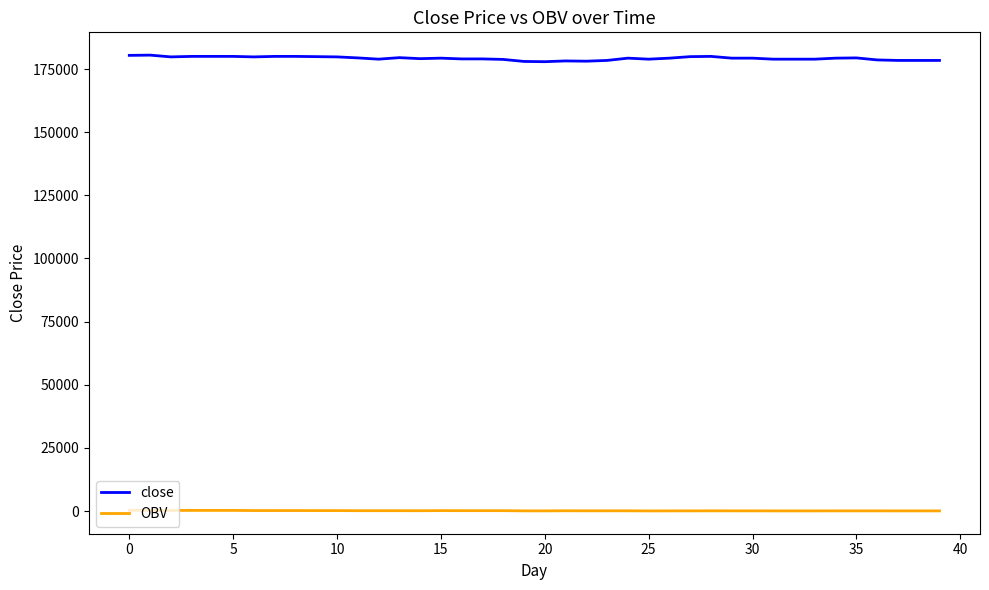

True or false: close and OBV intersect in this chart.

False